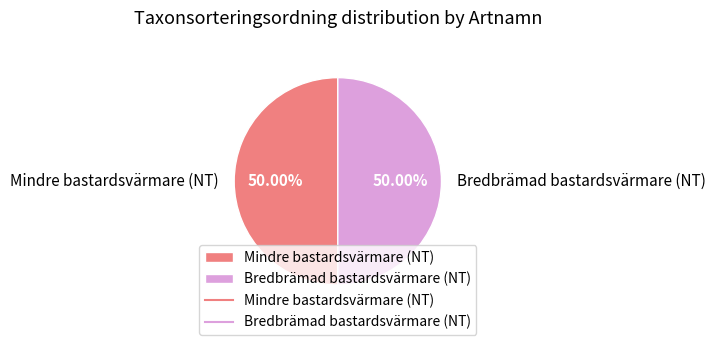

The Mindre bastardsvärmare (NT) slice represents 50% of the pie. True or false?

True